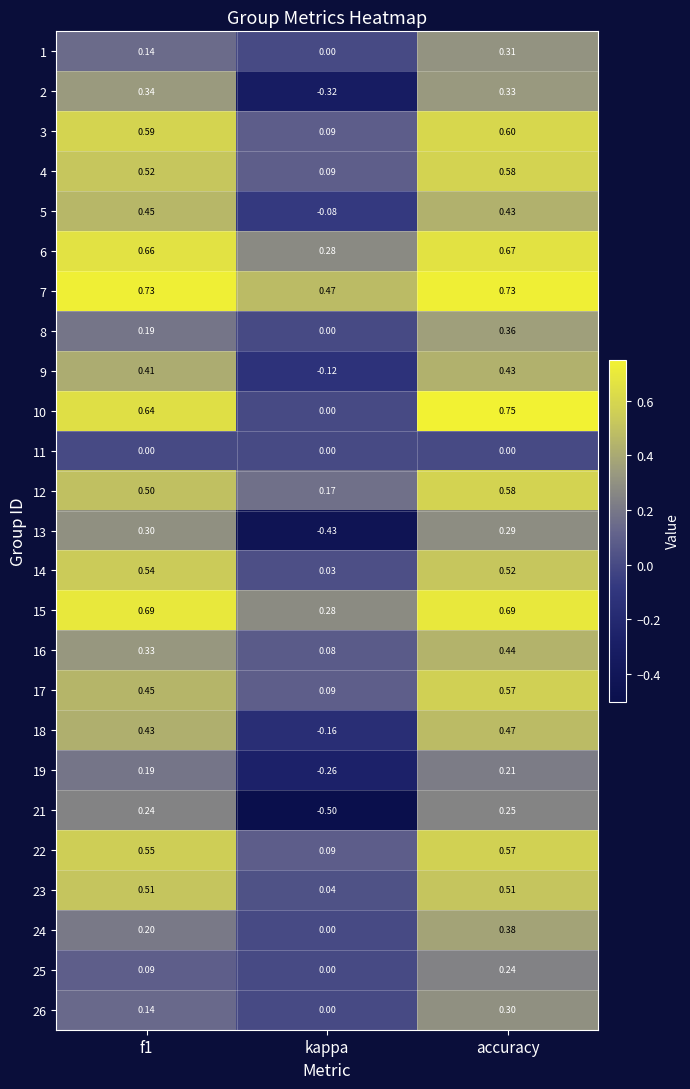

Which series has the largest total across all categories?

7